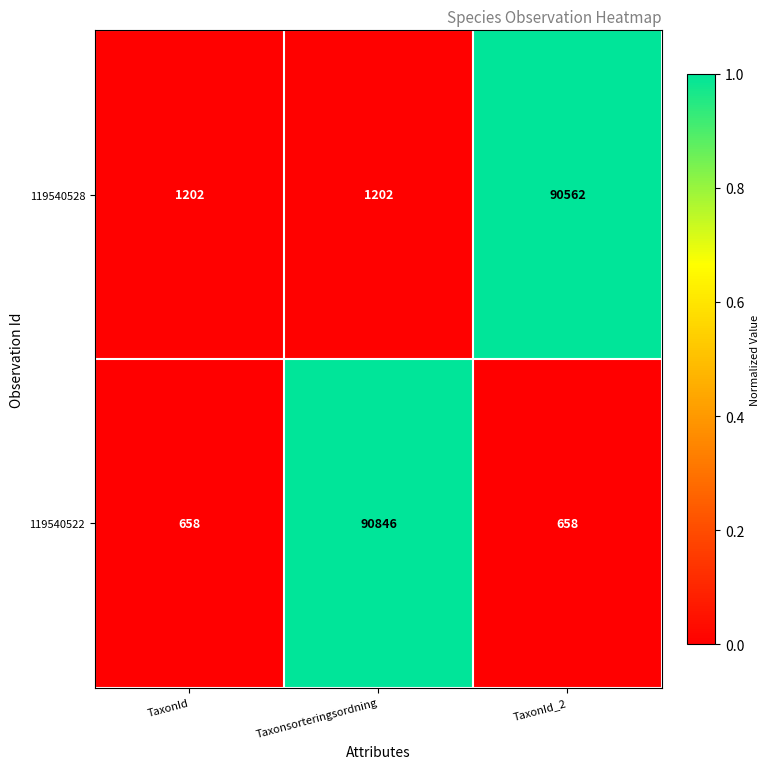

Between Taxonsorteringsordning and TaxonId_2, which series saw the biggest shift?

119540522